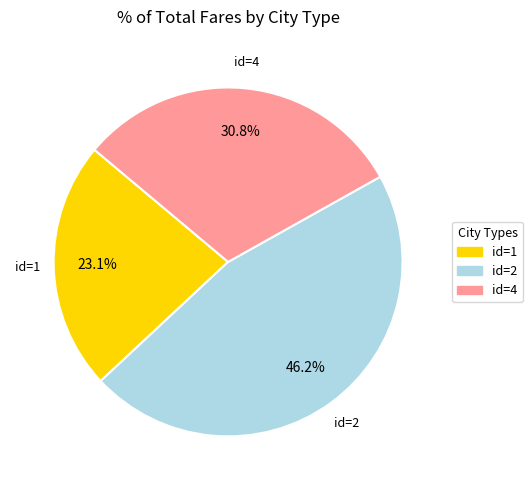

Is there any slice that represents more than half of the pie?

No